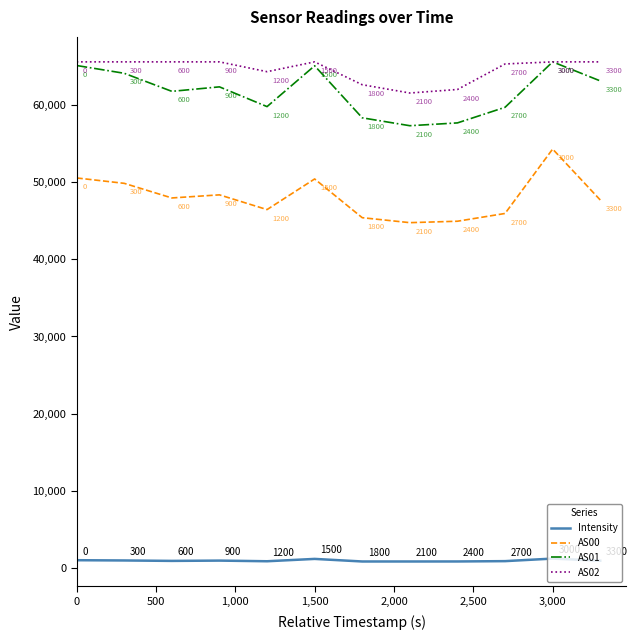

True or false: Intensity and AS02 cross at least once.

False